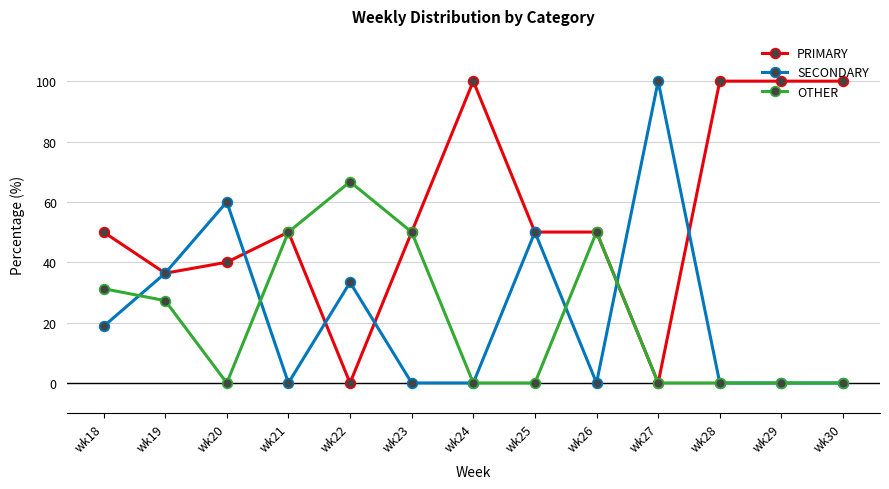

Which series has the largest total across all categories?

PRIMARY